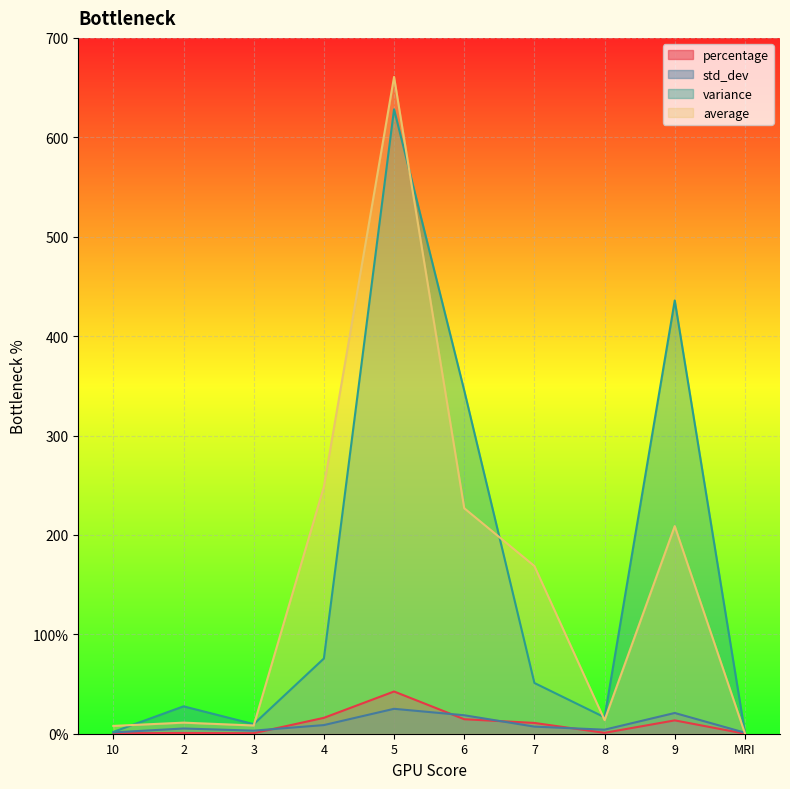

How many lines are shown in the chart?

4